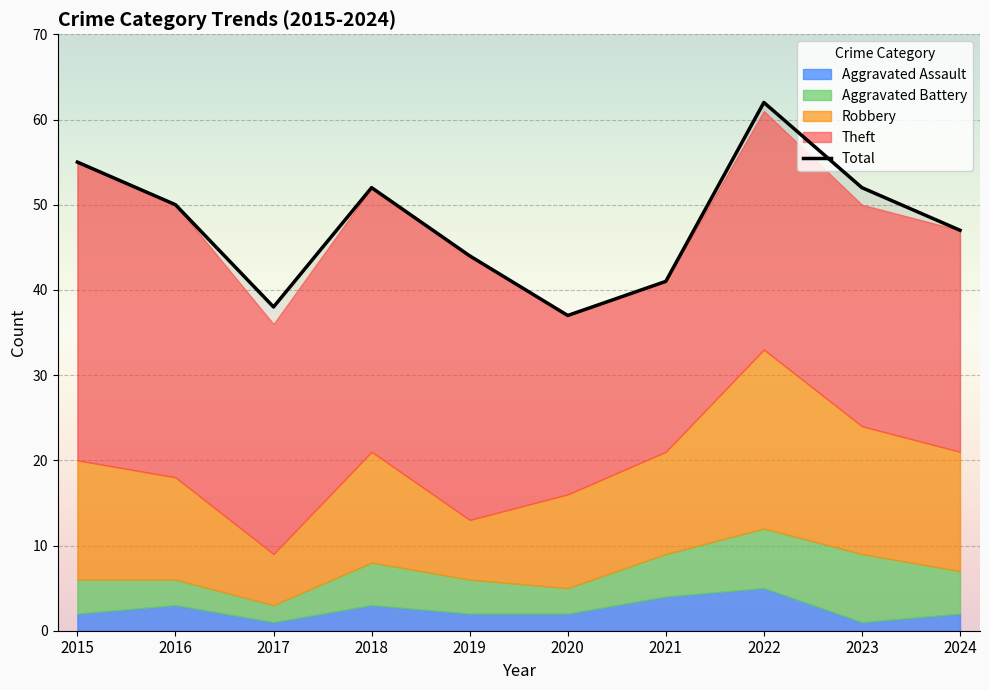

The value at 2022 is 62. True or false?

True